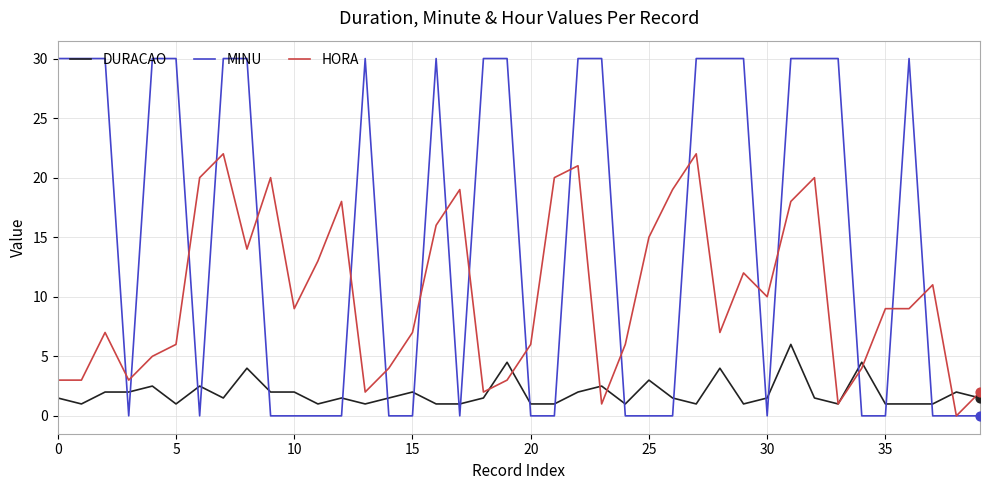

Which series has the largest total across all categories?

MINU